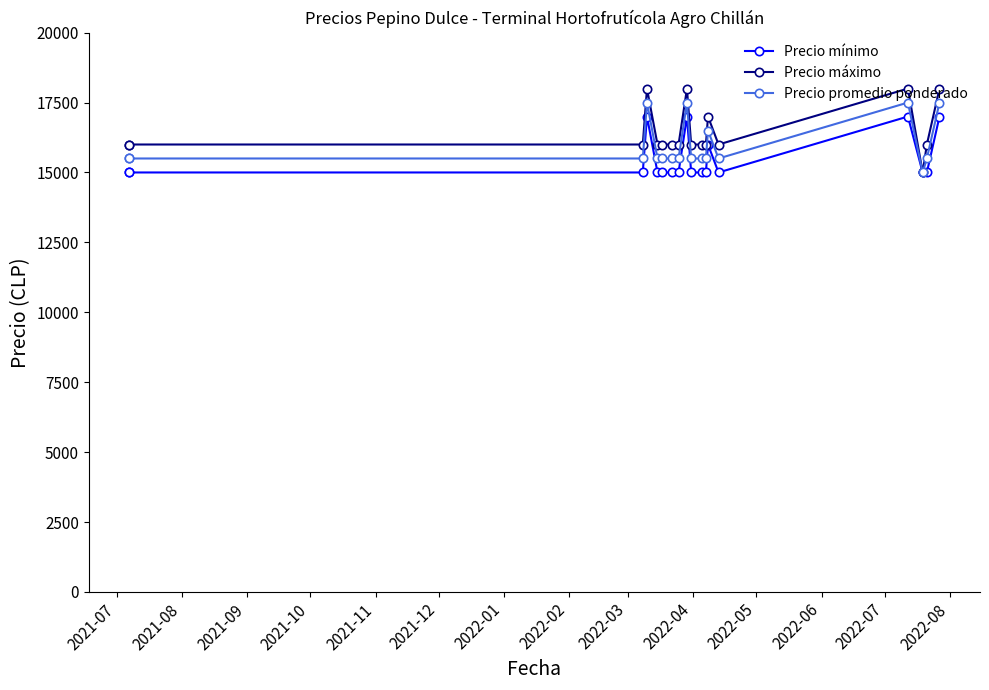

At how many categories does at least one series exceed 17889?

4